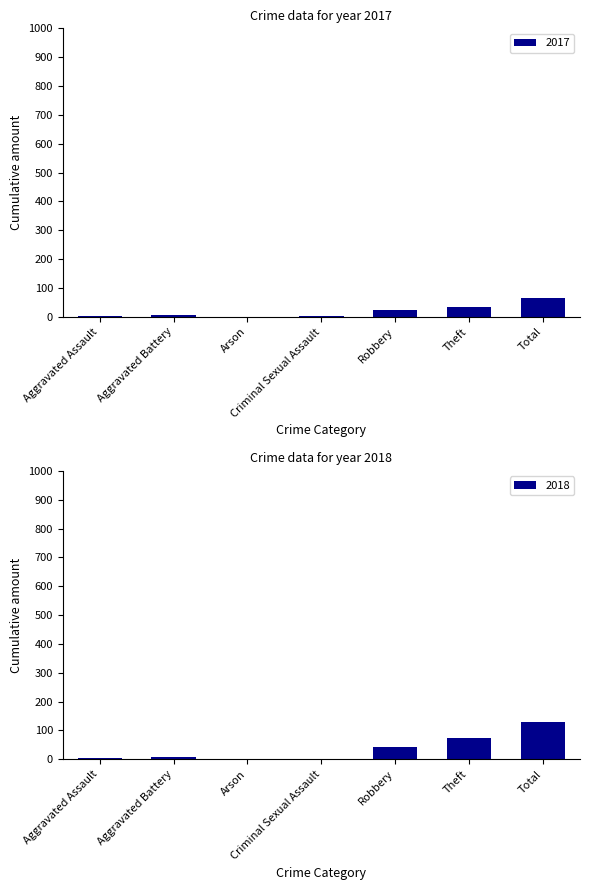

Which has a higher value, Arson or Aggravated Battery?

Aggravated Battery